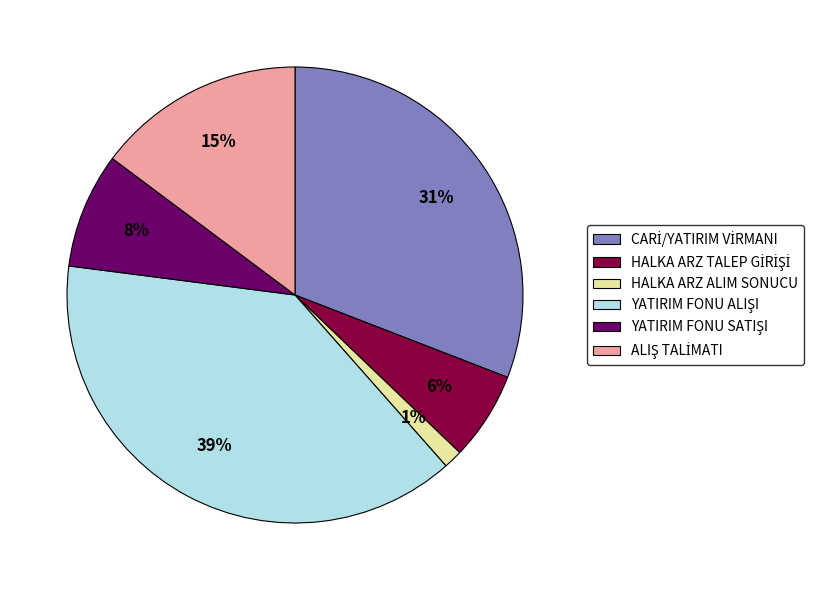

What percentage is the HALKA ARZ ALIM SONUCU slice, to the nearest percent?

1%